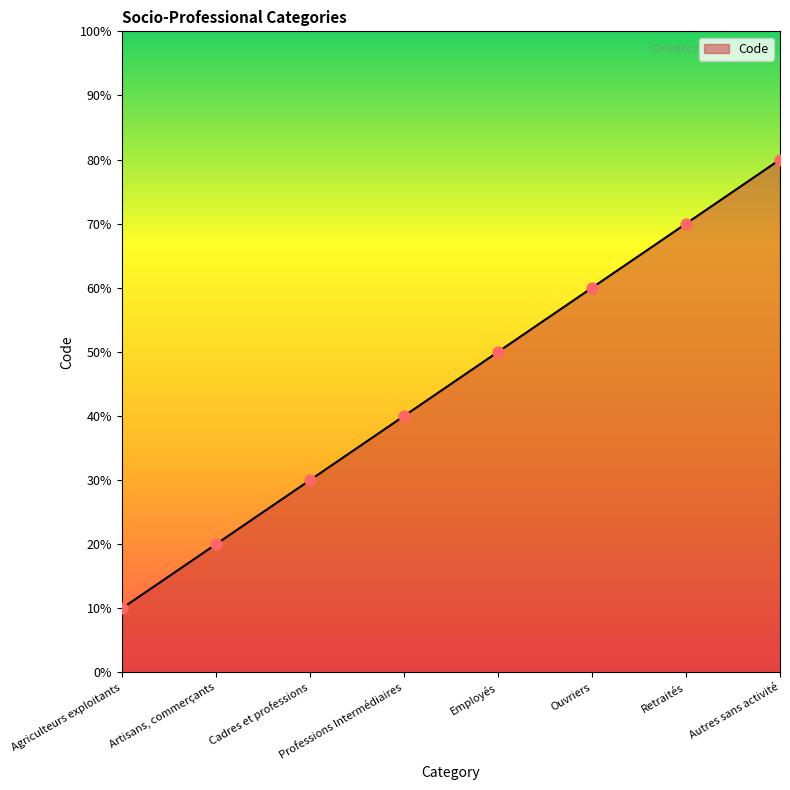

Which has a higher value, Autres sans activité or Agriculteurs exploitants?

Autres sans activité